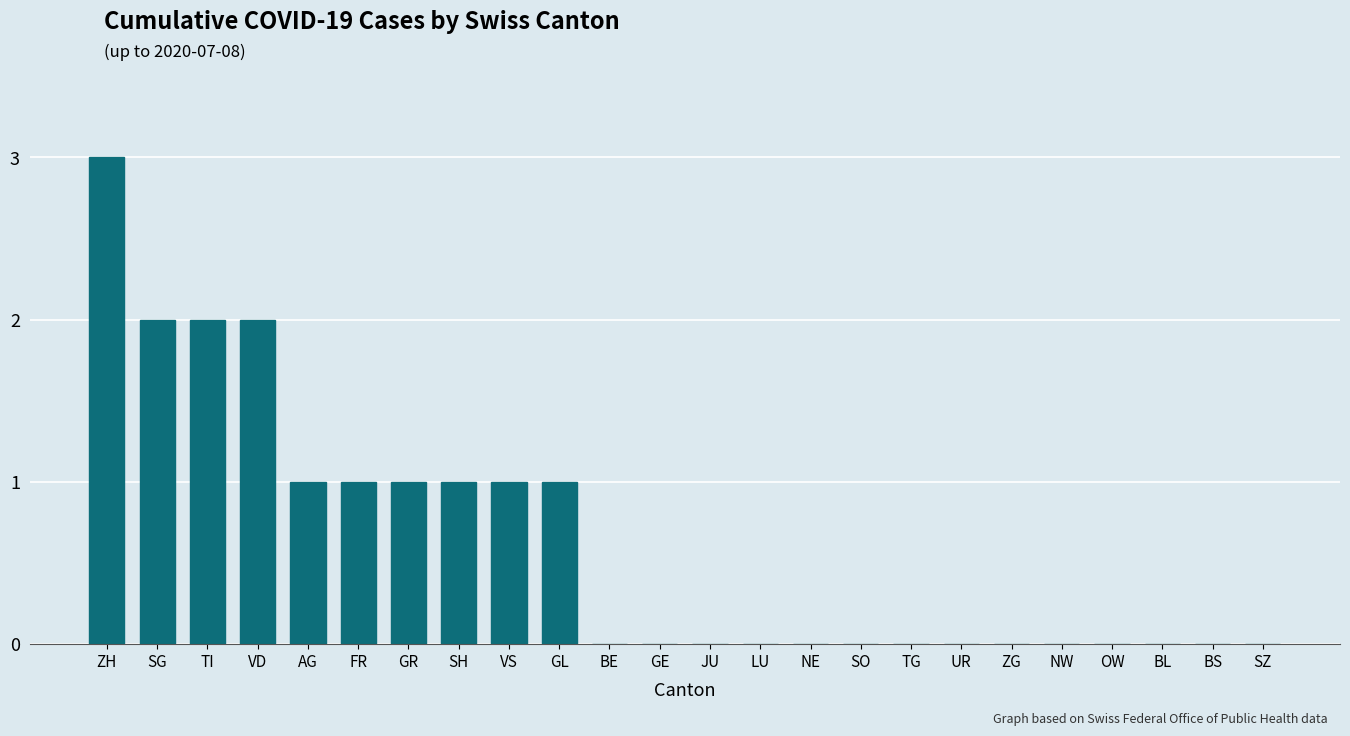

What is the maximum value shown in the chart?

3